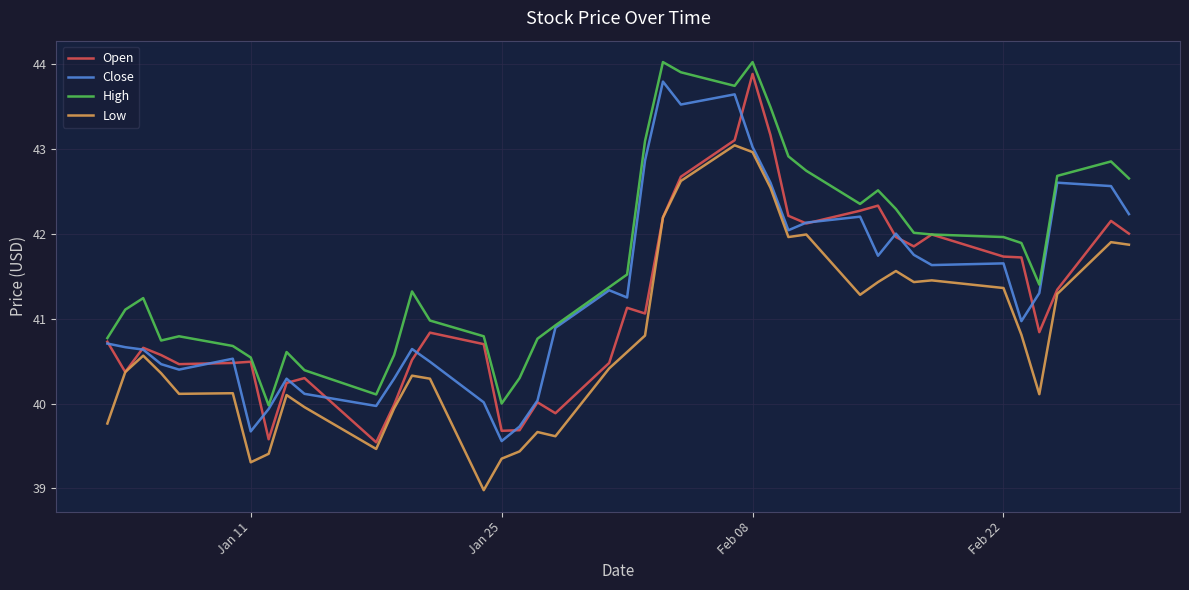

What is the minimum value shown in the chart?

39.0